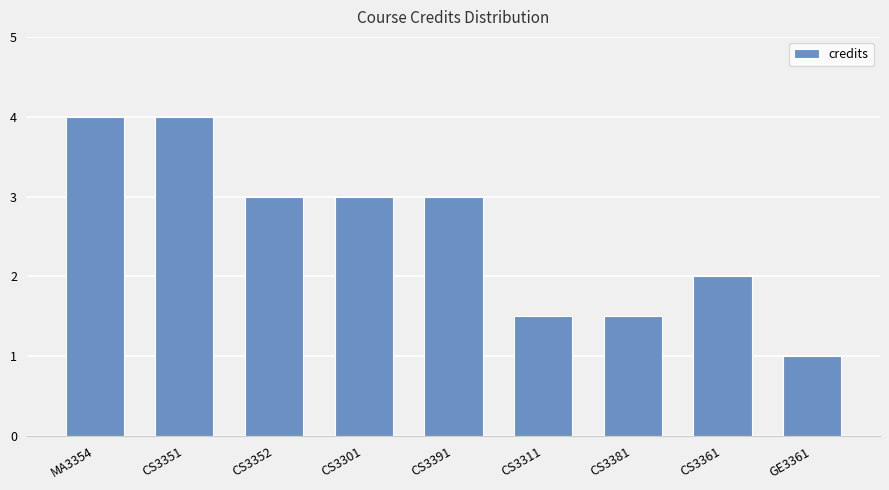

How many data points are less than 3?

4